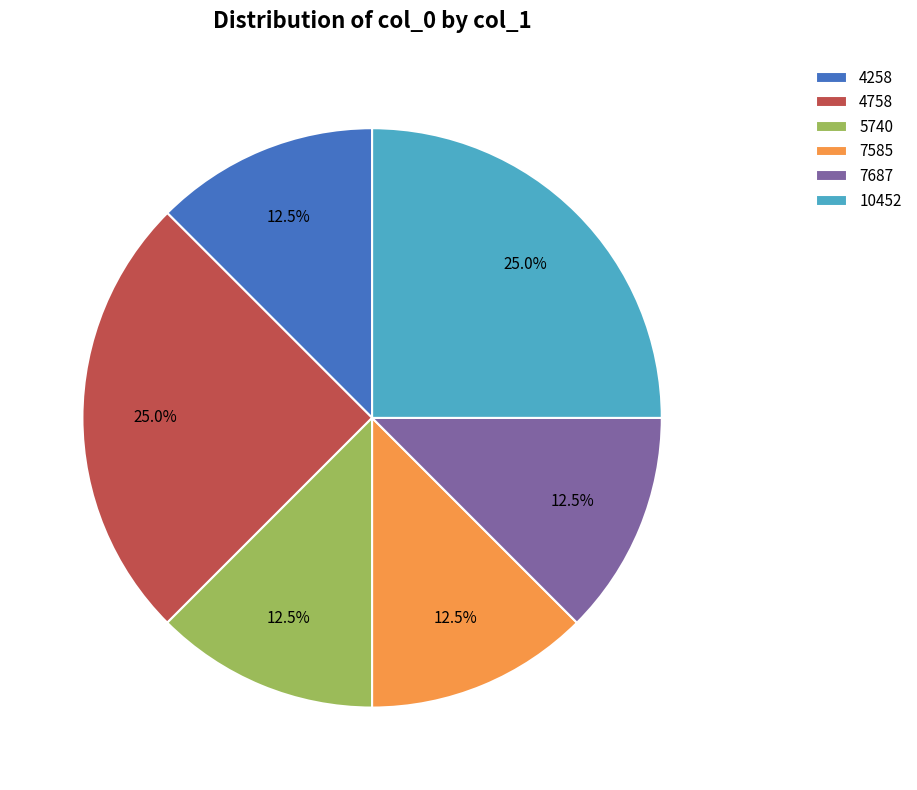

How many segments does this pie chart have?

6